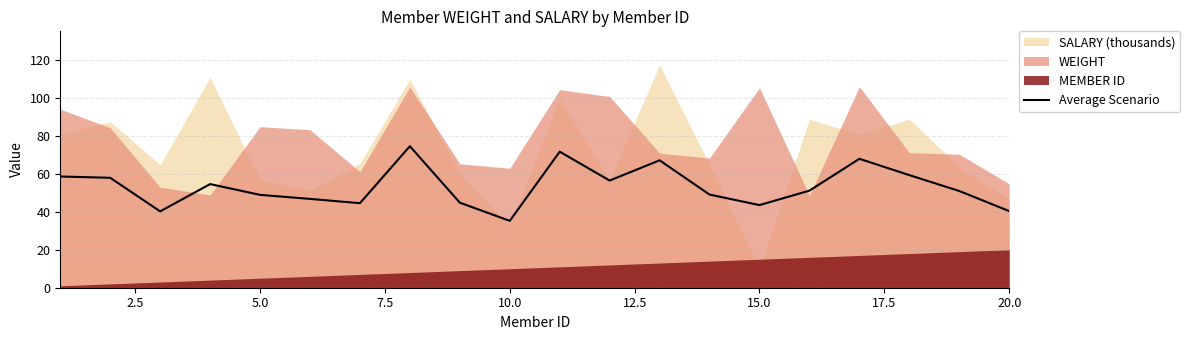

True or false: Average Scenario has a value of 40.4 at 20.0.

True